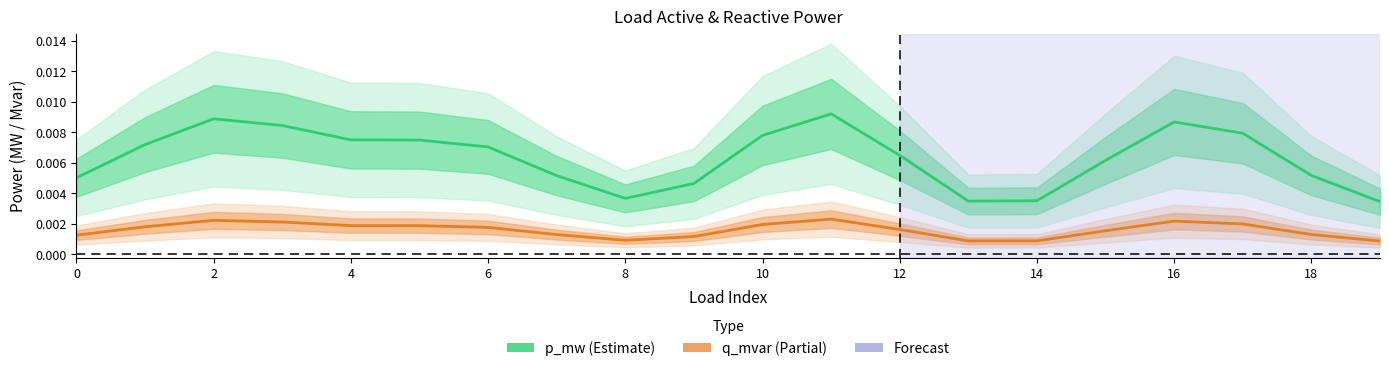

The p_mw (Estimate) series shows 0.0 at 11. True or false?

True